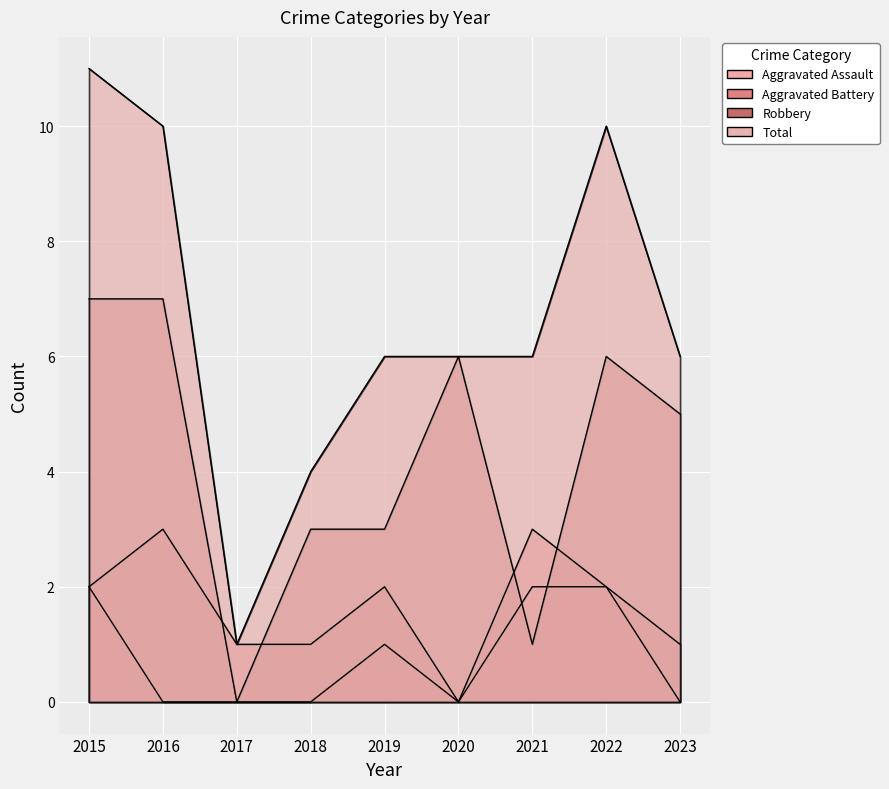

True or false: Aggravated Battery has a value of 2 at 2015.

True